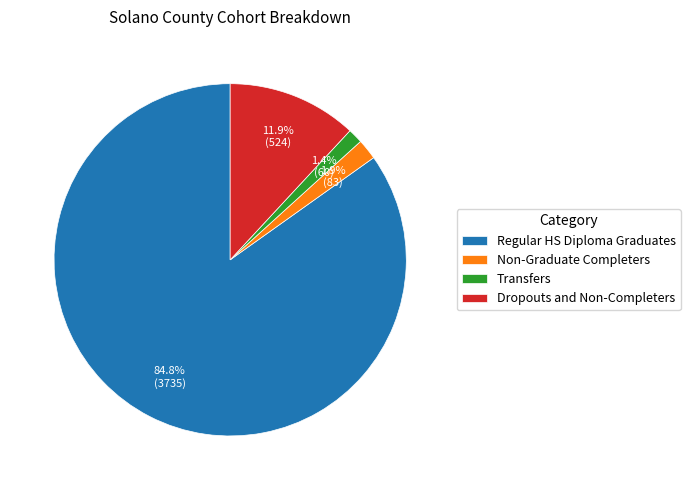

True or false: Transfers accounts for 10% of the total.

False